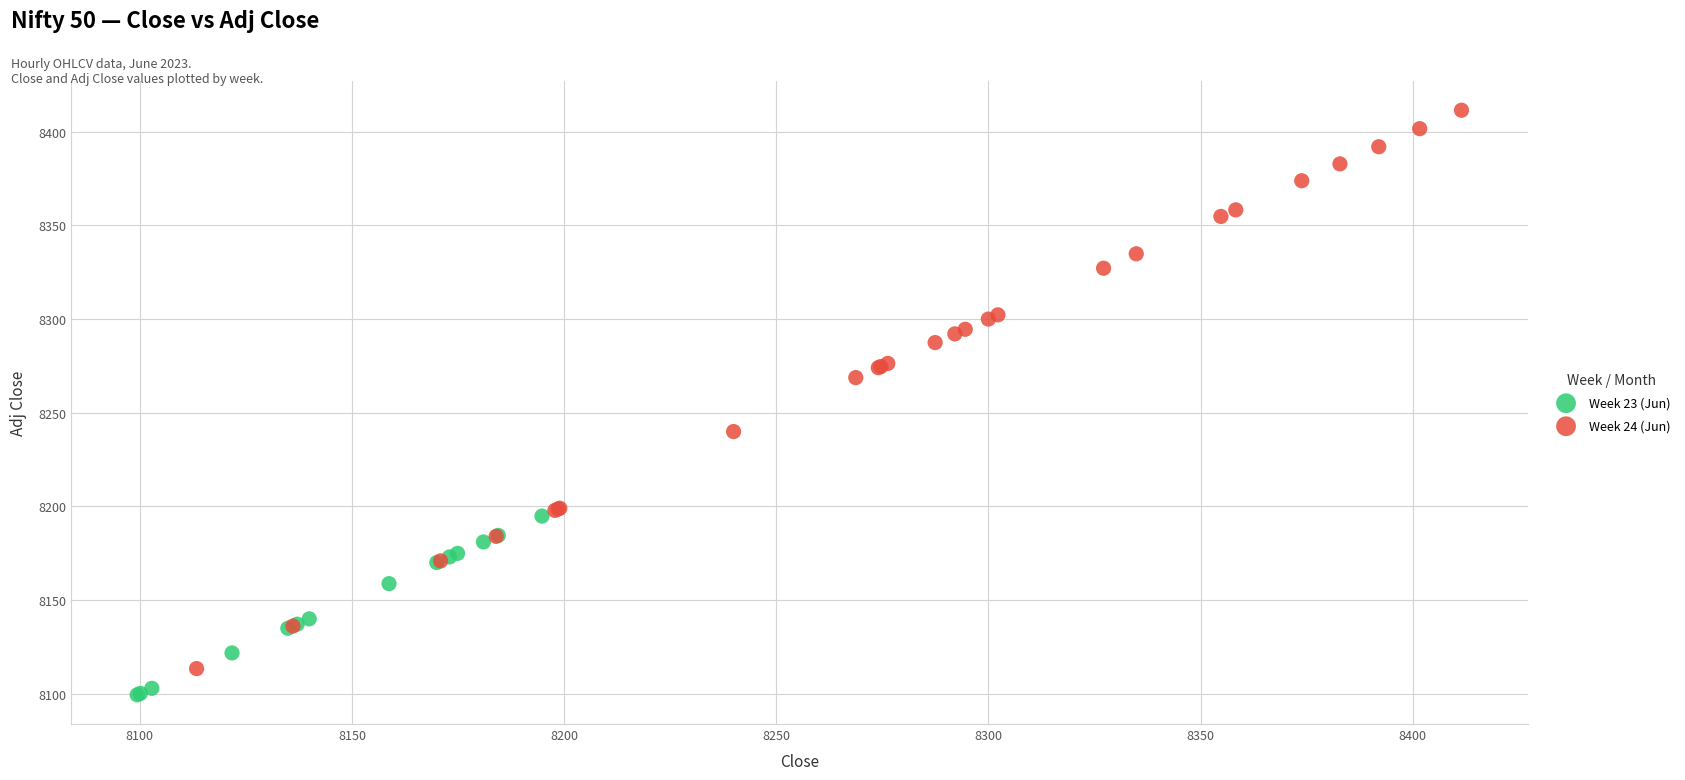

Which series reaches the minimum Y coordinate?

Week 23 (Jun)